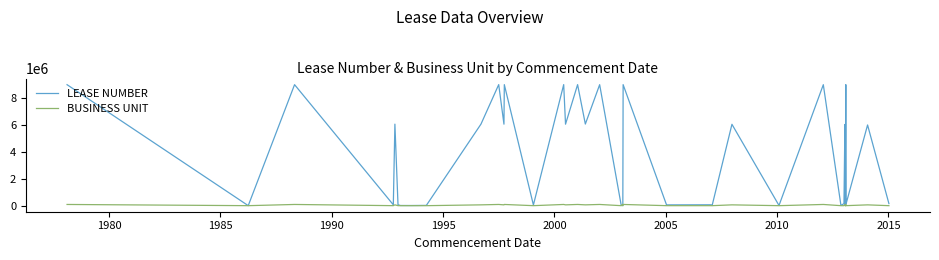

Is it true that BUSINESS UNIT equals 138257 at 1985?

False